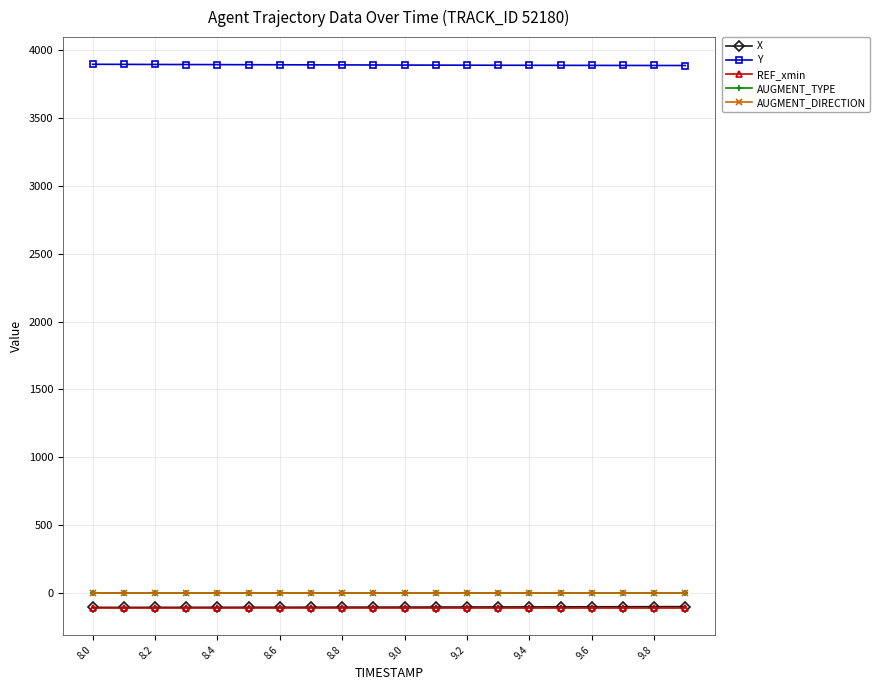

Does the chart have visible grid lines?

Yes